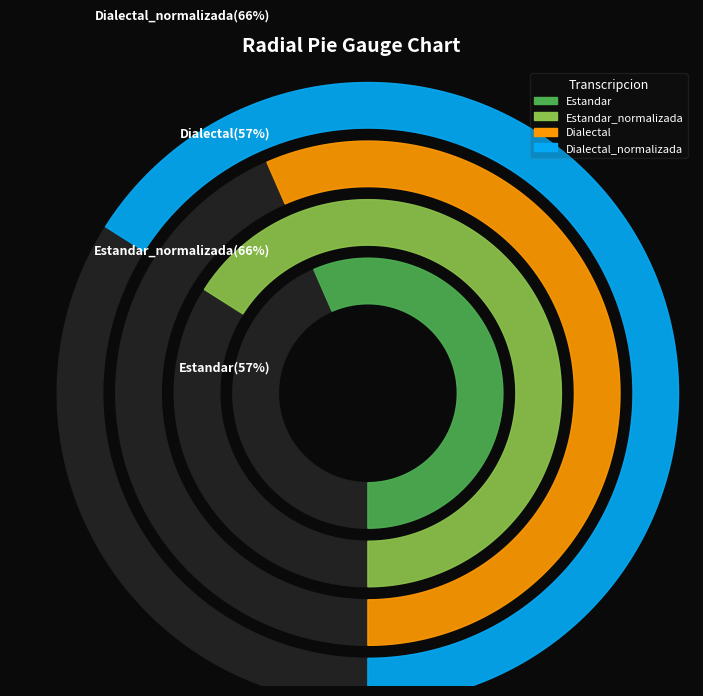

Is Dialectal the majority of the pie?

No